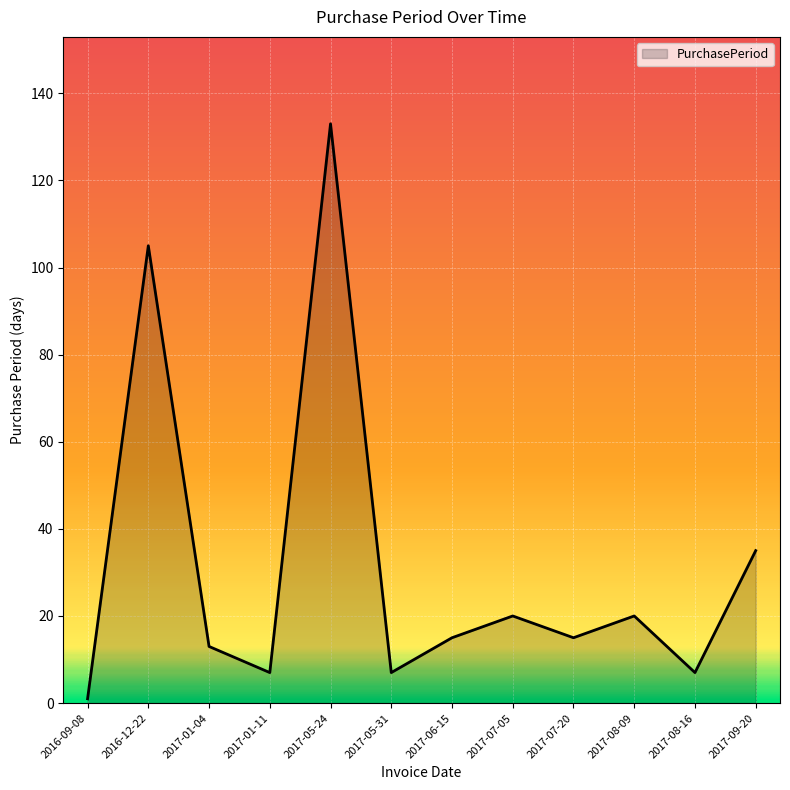

At which category does the chart reach its peak across all series?

2017-05-24